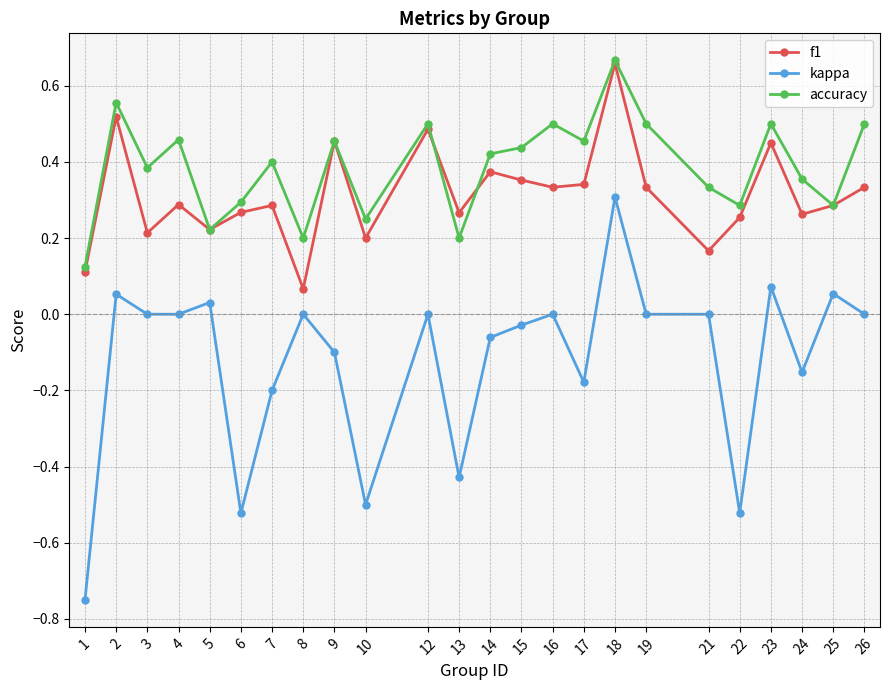

Which series has the widest spread of values?

kappa